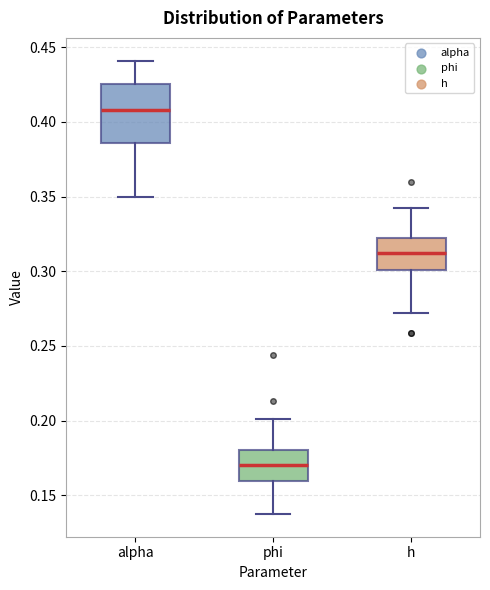

Which box is the tallest, from its lower edge to its upper edge?

alpha